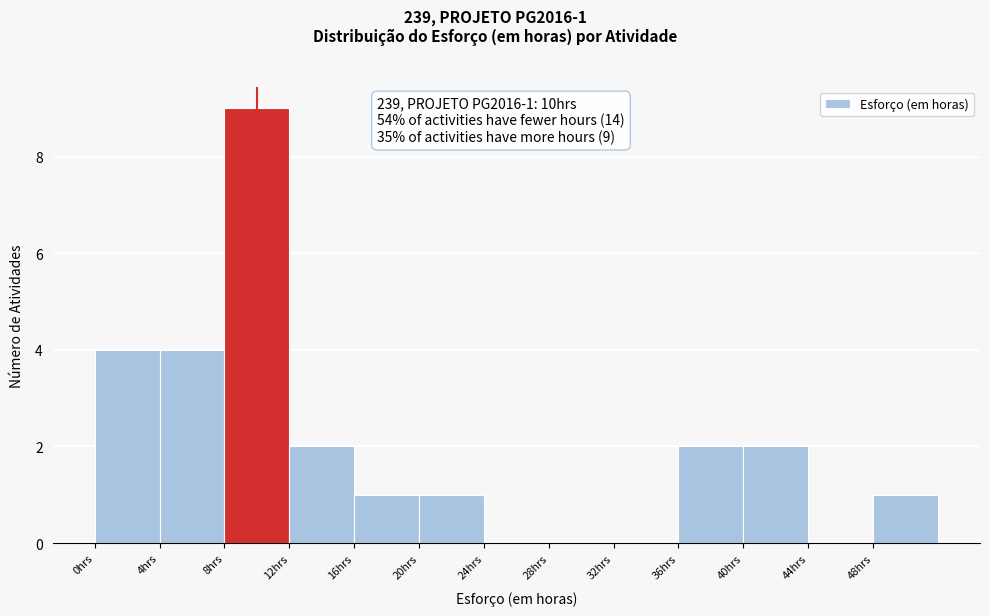

Which range on the x-axis has the tallest bar?

8 to 12